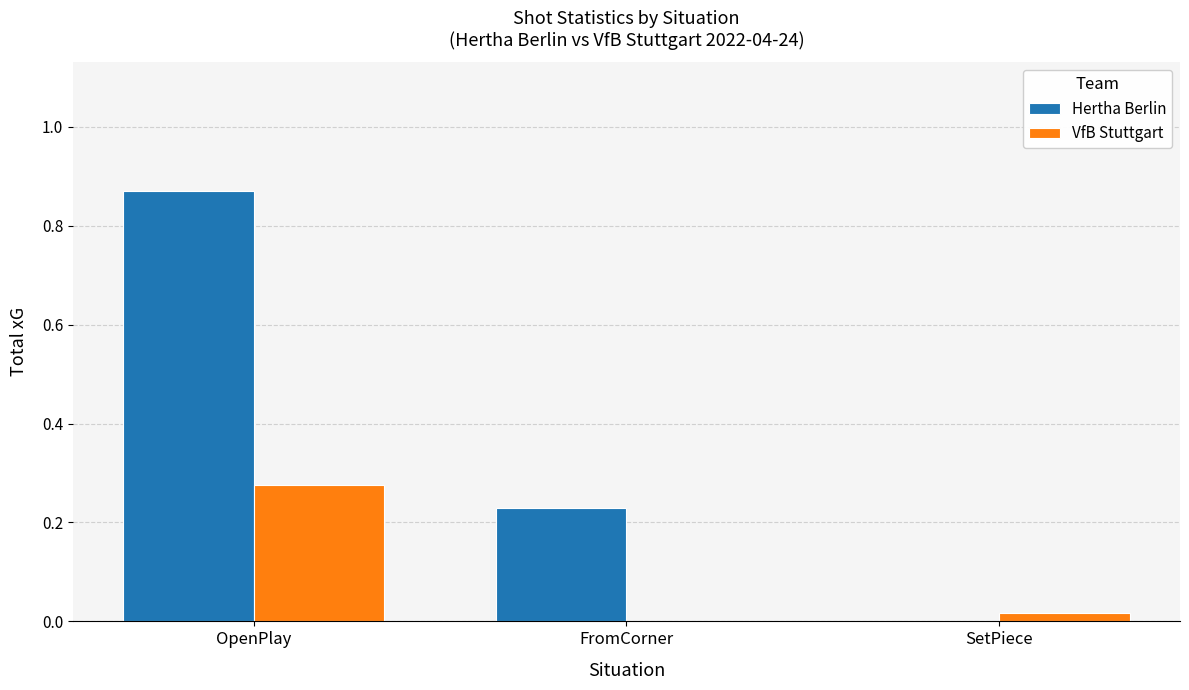

What is the difference between the Hertha Berlin values at FromCorner and OpenPlay?

0.6